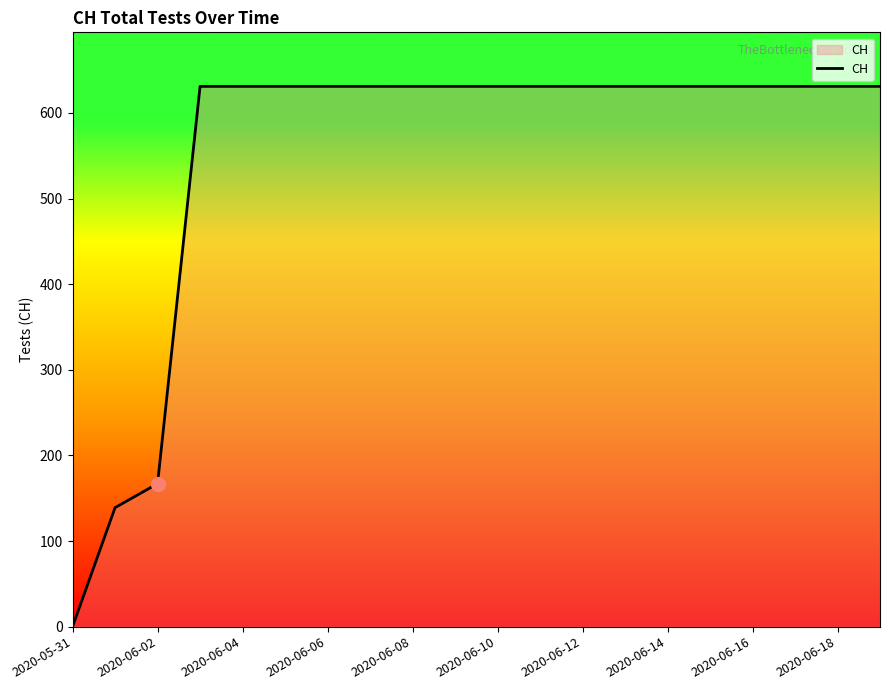

Does the chart have visible grid lines?

No